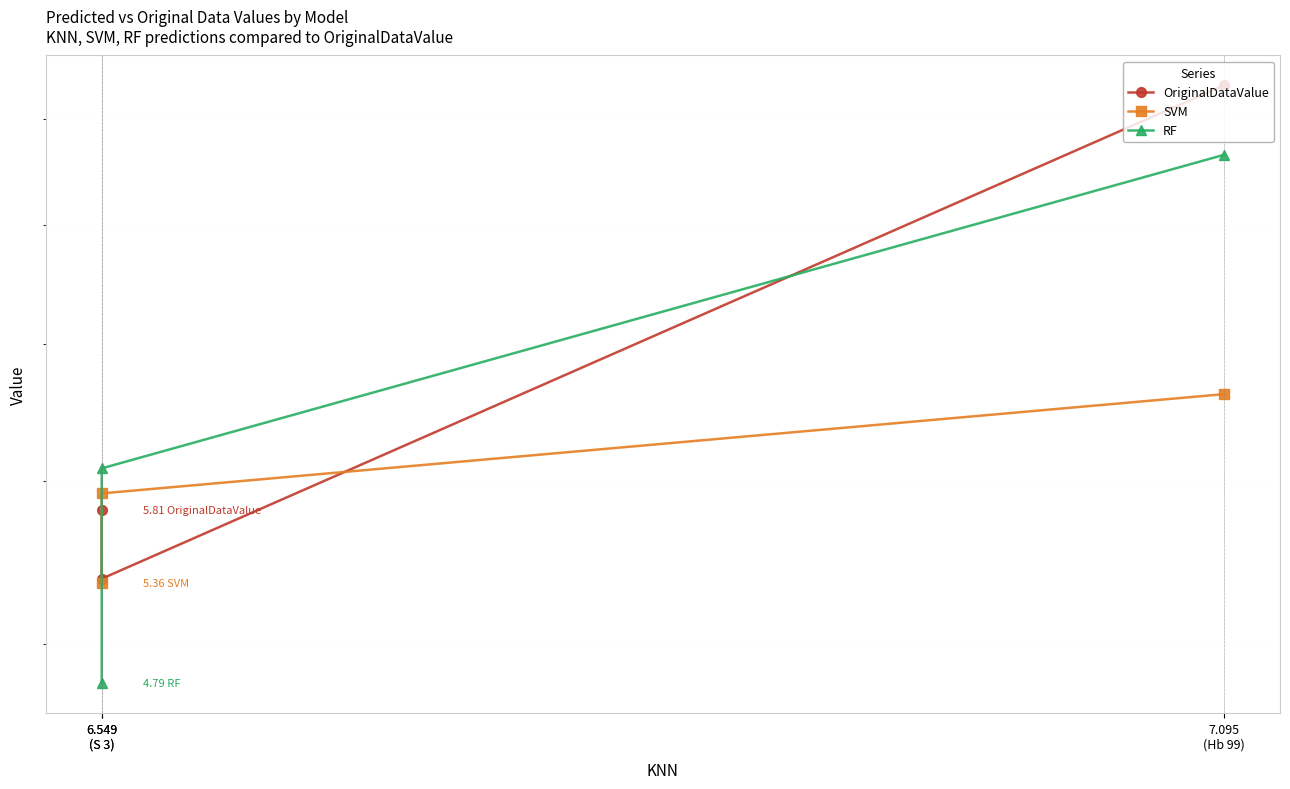

Reading left to right, extract all data points from this chart.

OriginalDataValue: 9.3	5.4	5.8
SVM: 6.6	5.9	5.4
RF: 8.6	6.1	4.8